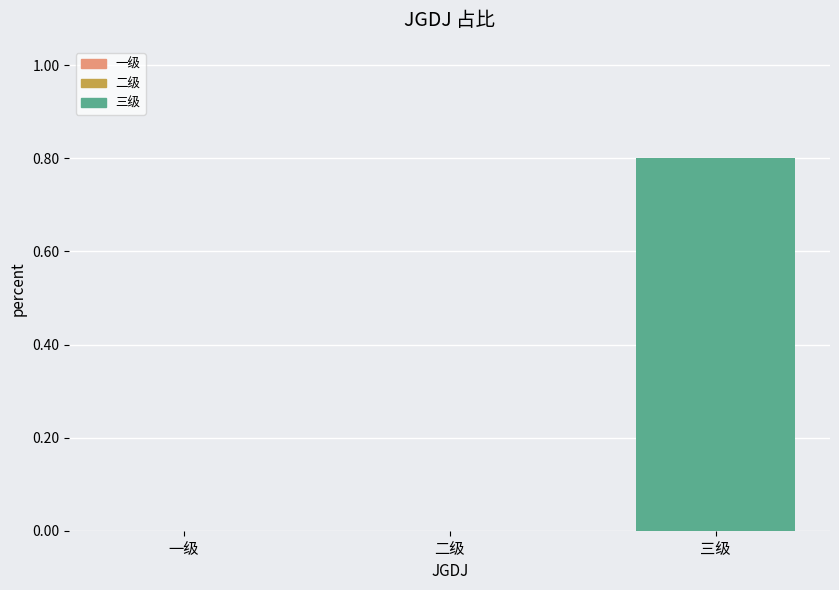

How many categories are shown in the chart?

3